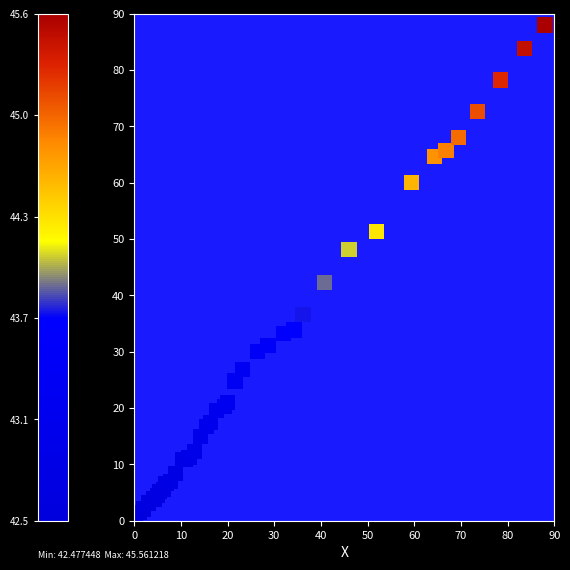

What Y value in the scatter plot is closest to 44?

42.3